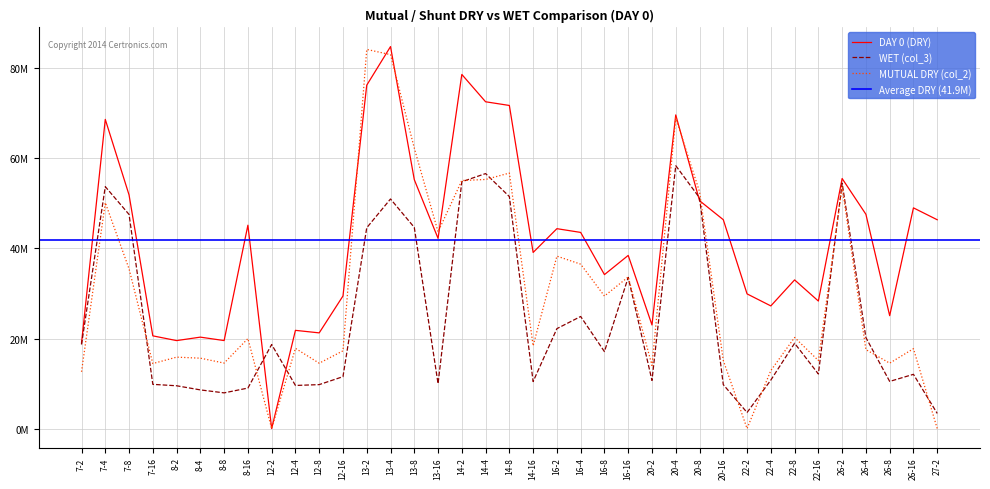

At which label does MUTUAL DRY (col_2) first exceed 18382600?

7-4